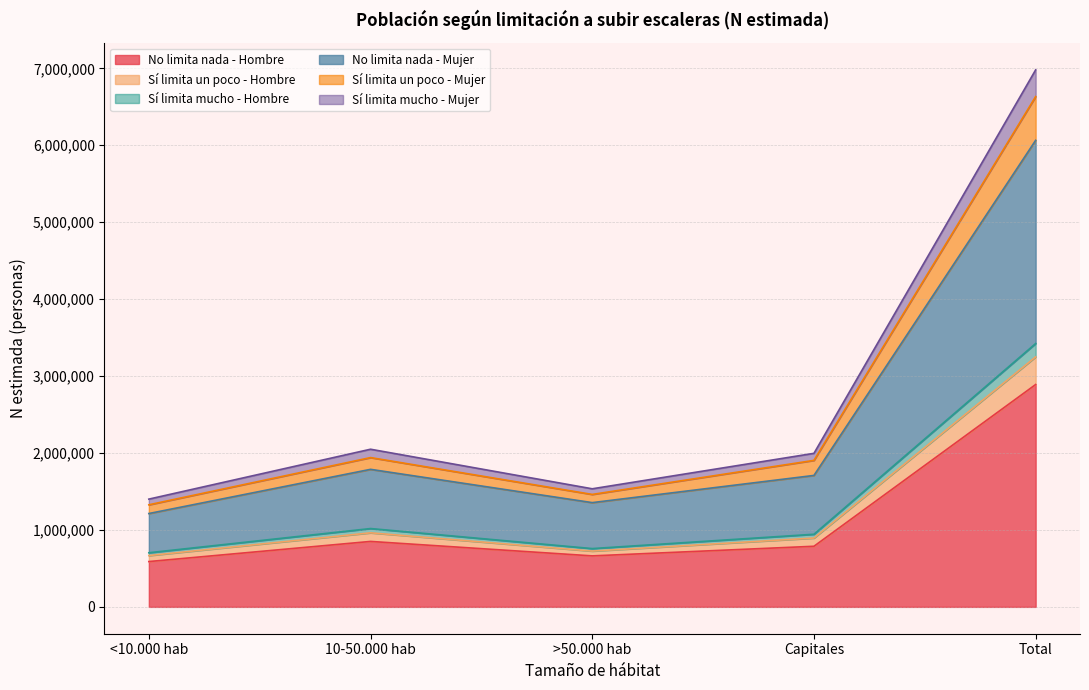

What is the maximum value for No limita nada - Hombre?

2890095